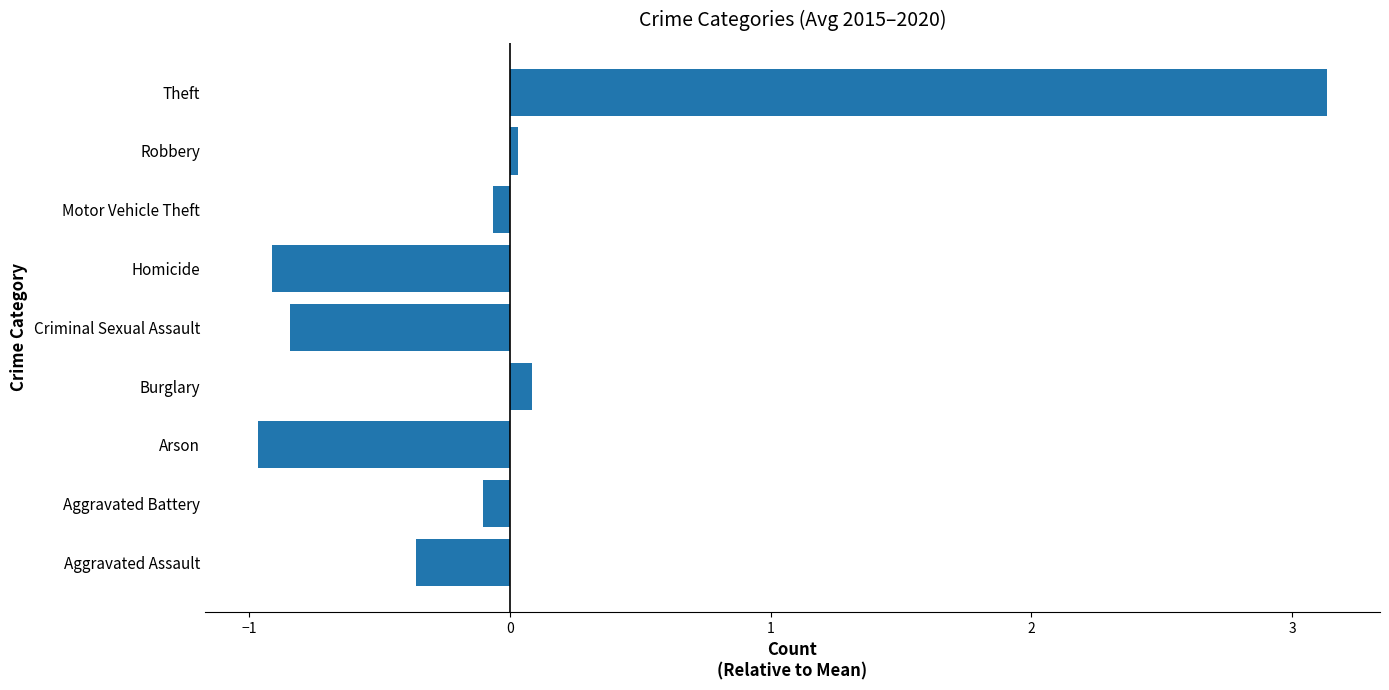

How many values are above zero?

3